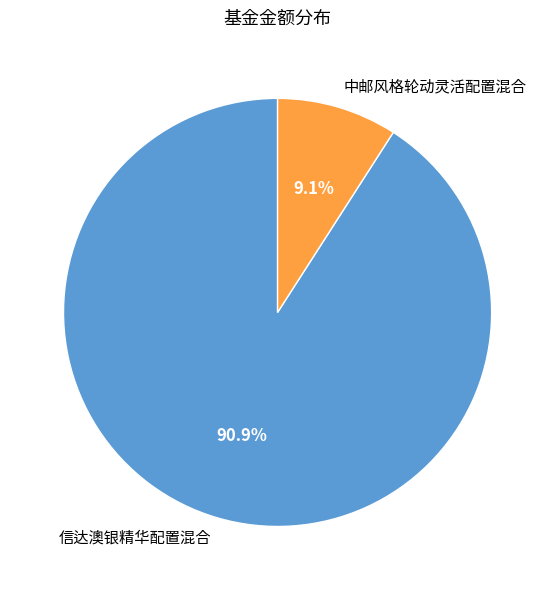

To the nearest percent, what percentage of the pie is 信达澳银精华配置混合?

91%